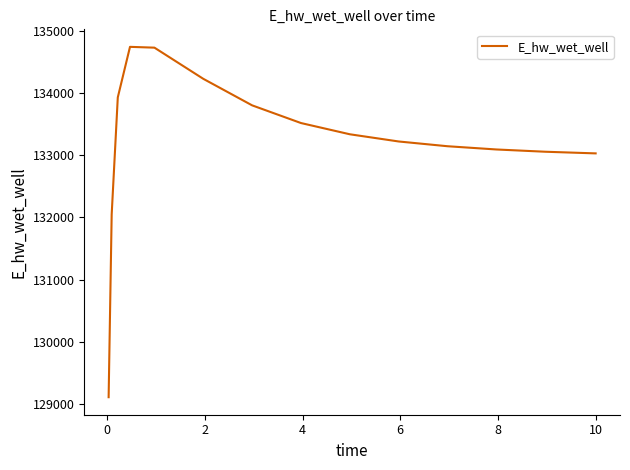

What is the difference between the maximum and minimum values?

5626.8